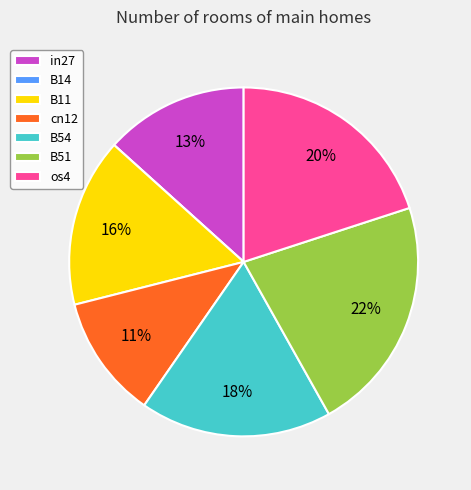

Which category has the biggest portion of the pie?

B51